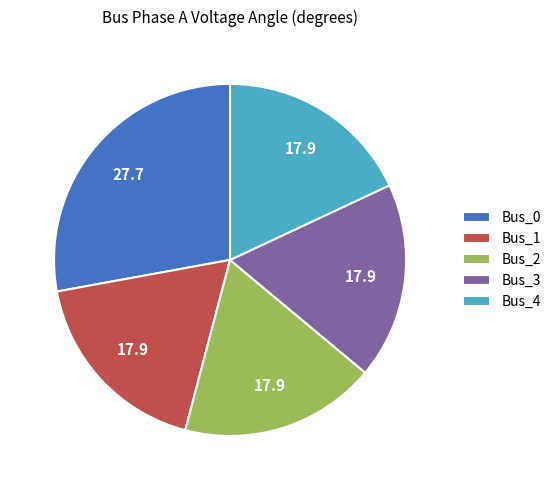

True or false: Bus_2 accounts for 27% of the total.

False